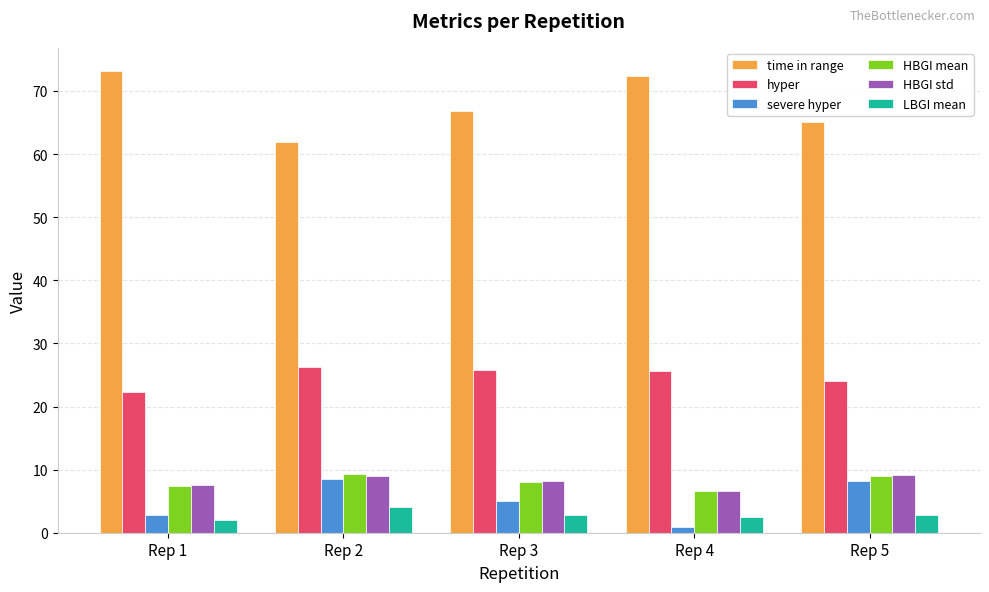

What is the greatest value displayed?

73.2